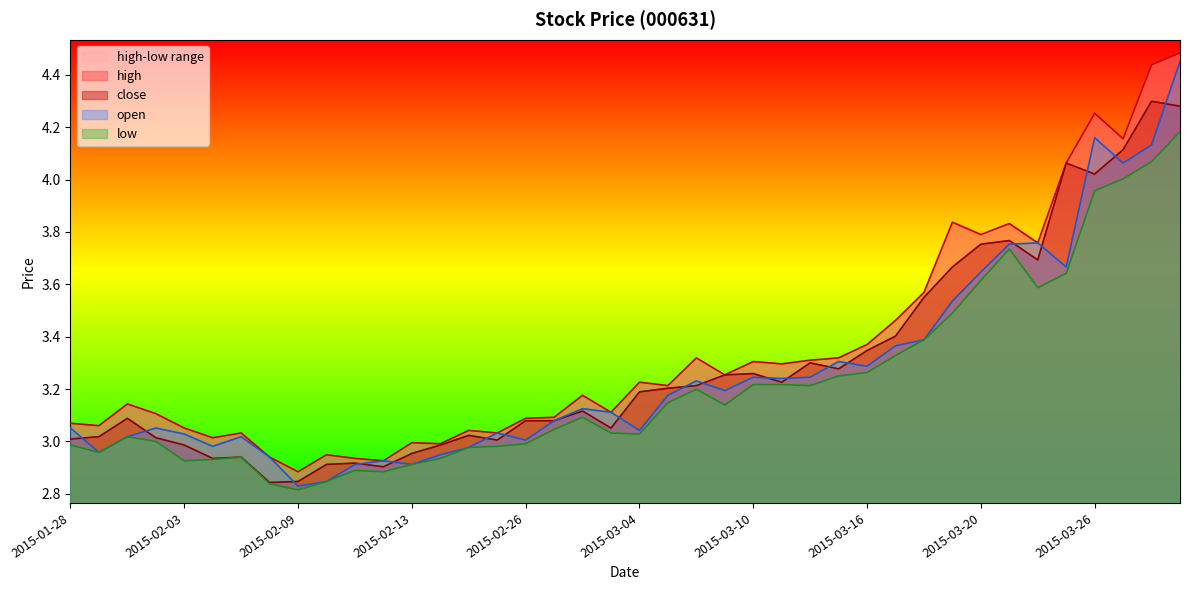

Where is the first local minimum for close?

2015-02-04